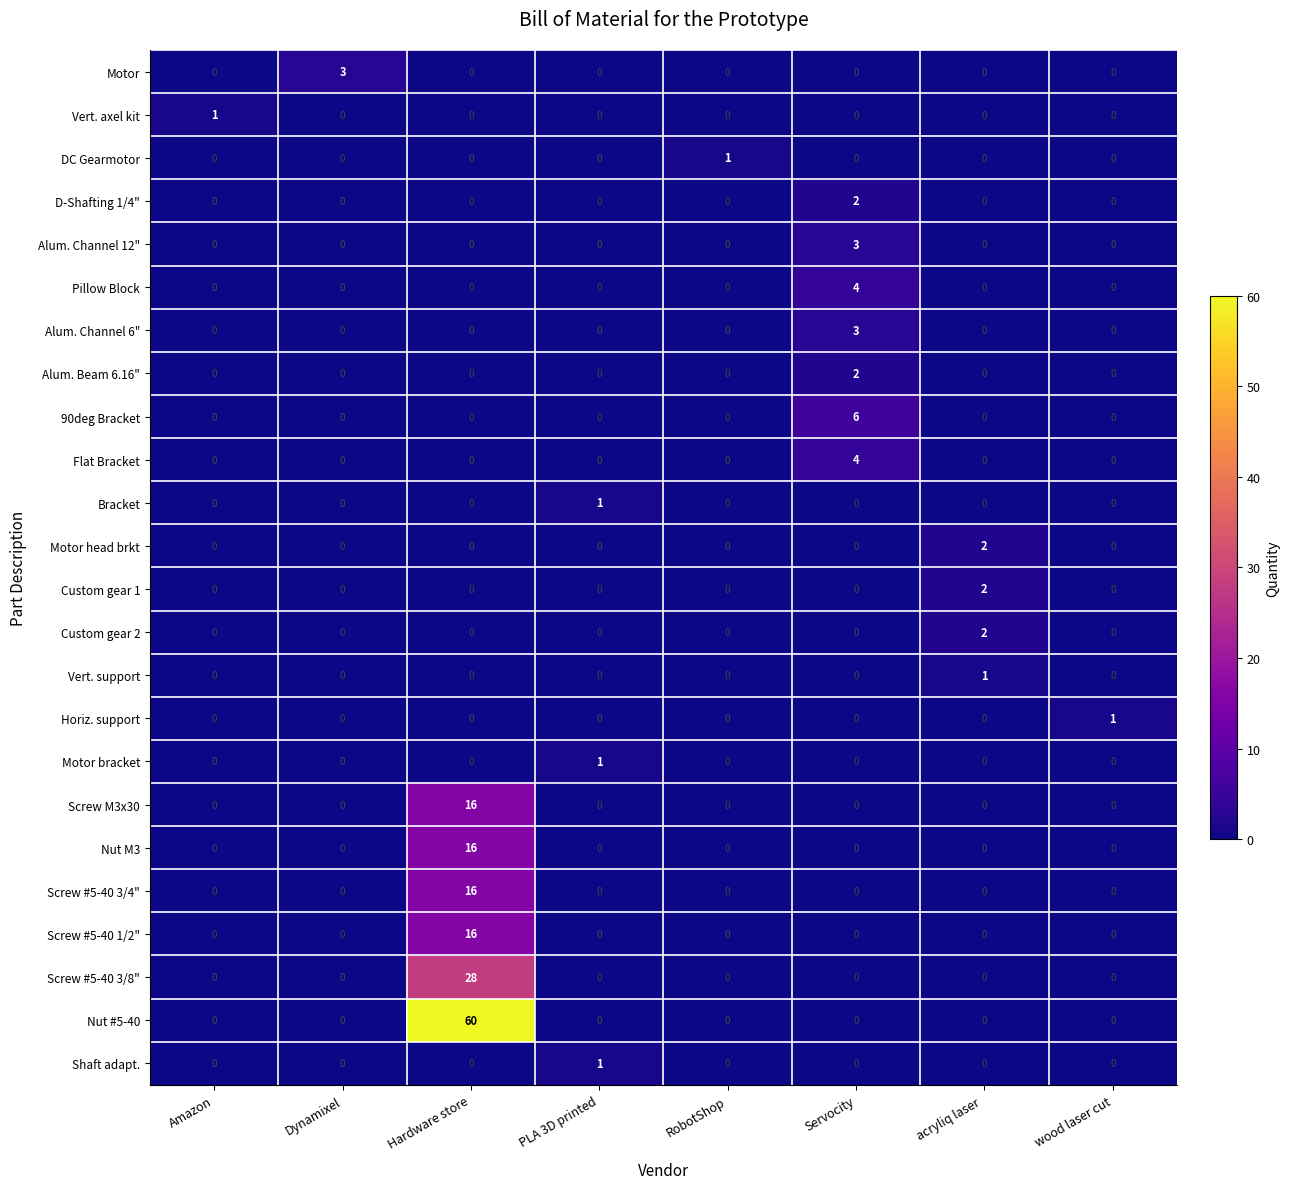

What is the difference between the highest and lowest values at Hardware store?

60